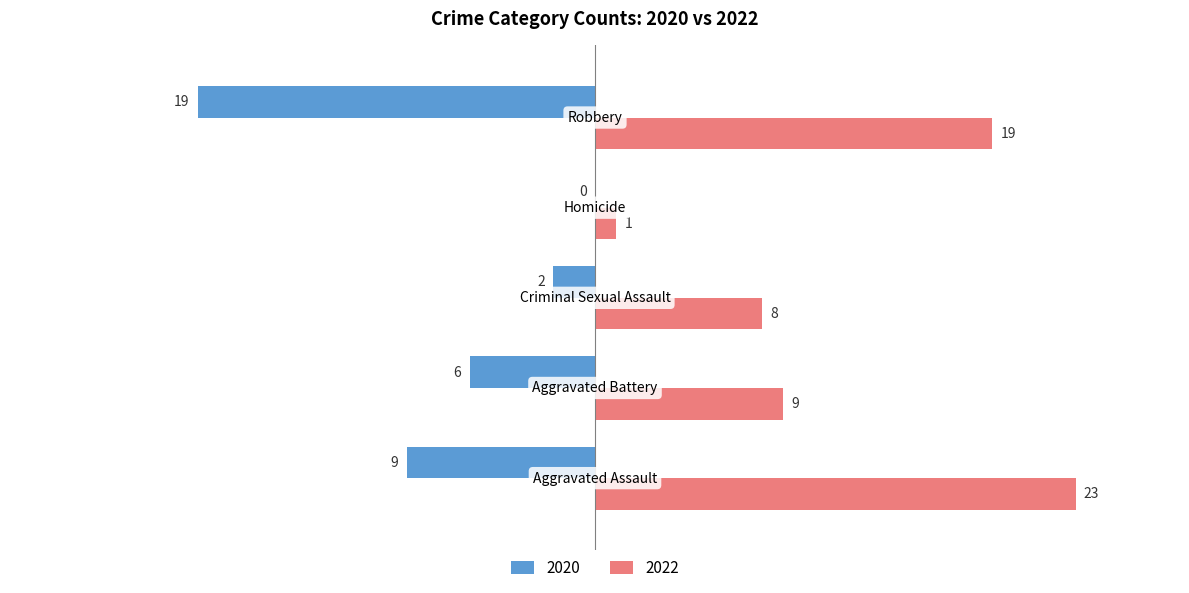

Which series has the largest total across all categories?

2022